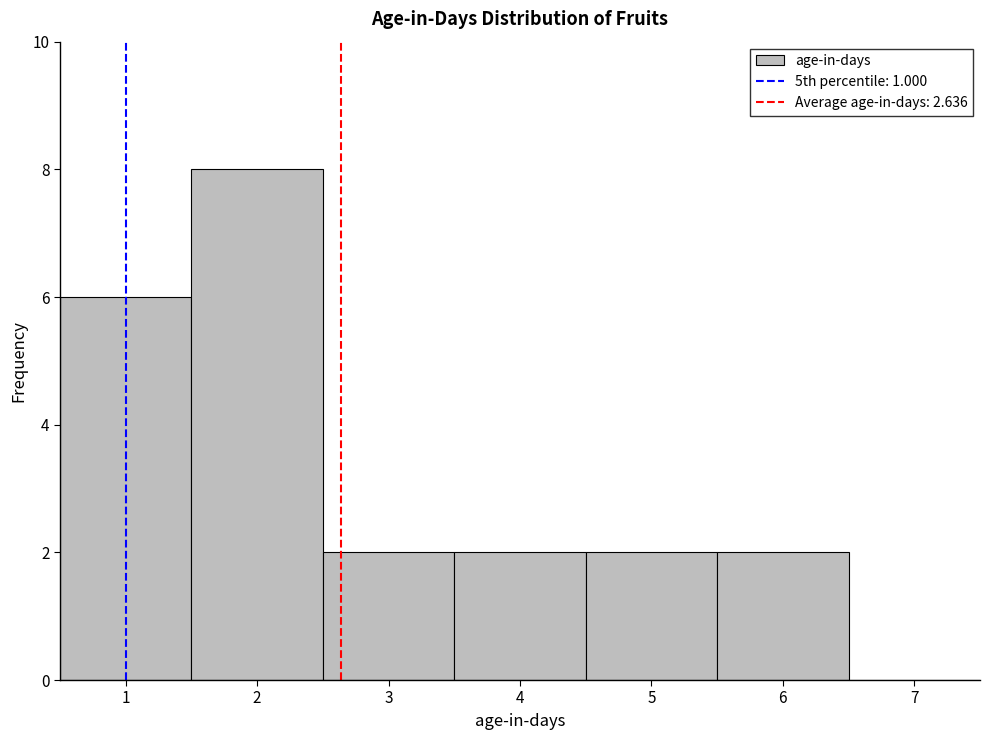

Reading left to right, transcribe this chart: for each bar, give the range it covers on the x-axis and its height. The values are not printed on the chart, so give them approximately, as read against the axis.

0.5 to 1.5: 6
1.5 to 2.5: 8
2.5 to 3.5: 2
3.5 to 4.5: 2
4.5 to 5.5: 2
5.5 to 6.5: 2
6.5 to 7.5: 0